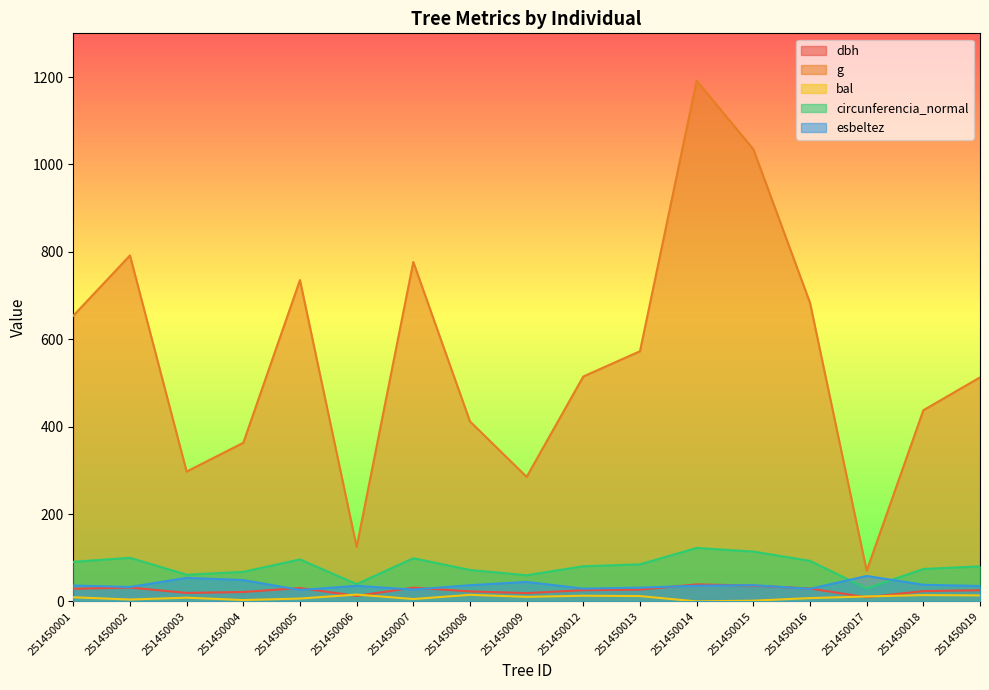

How many data points does each series have?

17